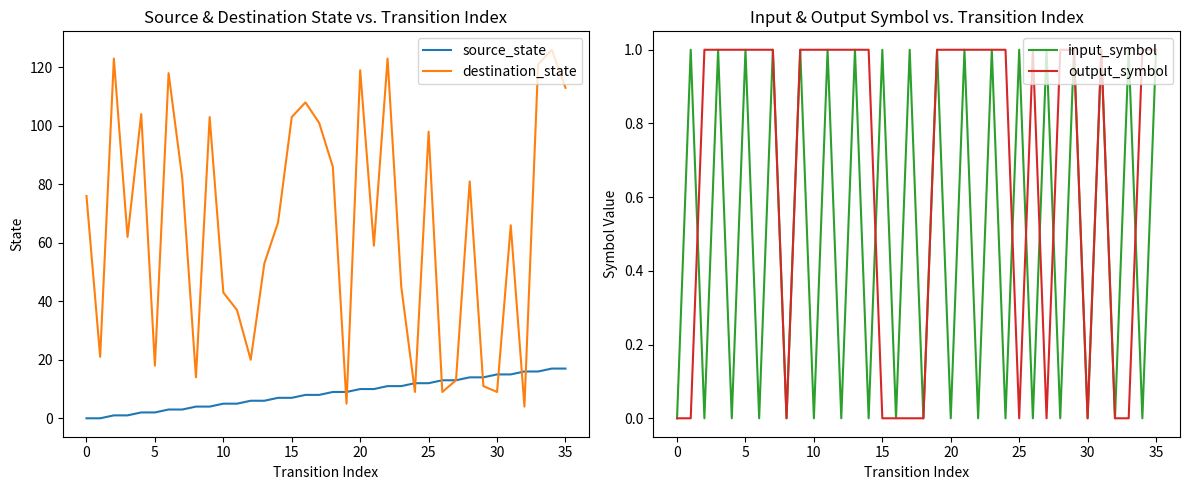

Is it true that destination_state equals 165 at 15?

False